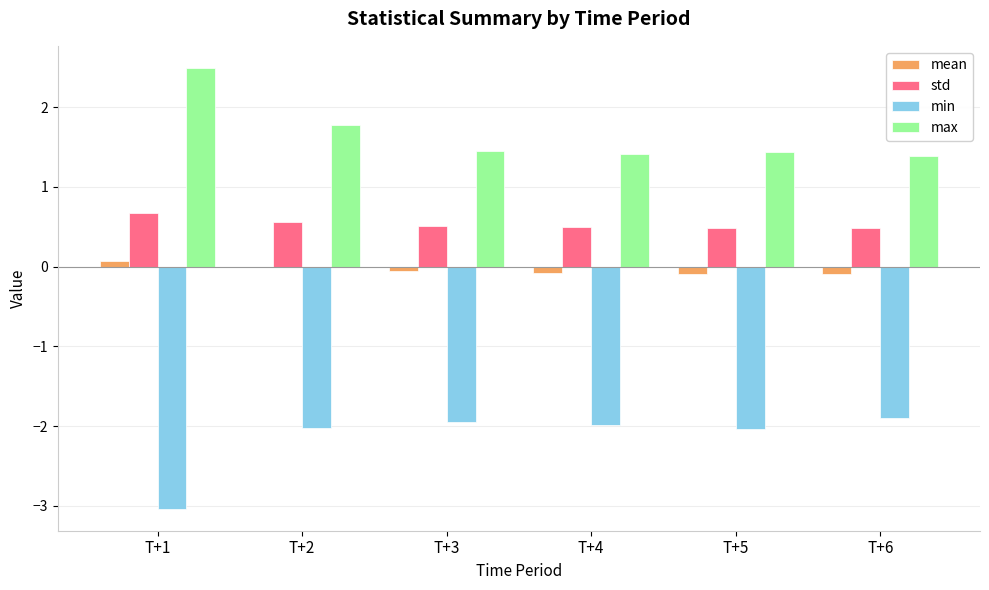

Which series has the largest total across all categories?

max